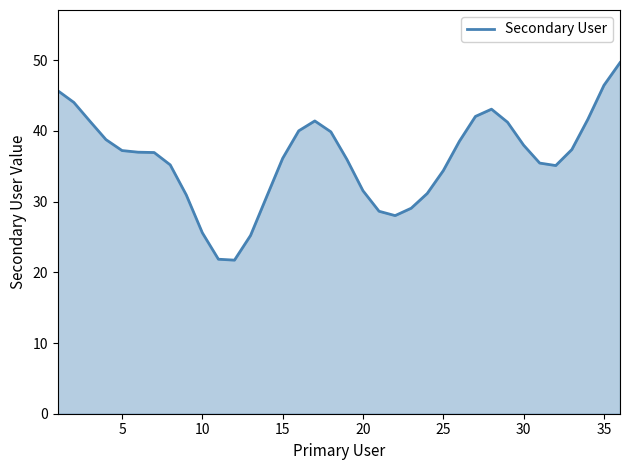

What is the difference between the maximum and minimum values?

27.9